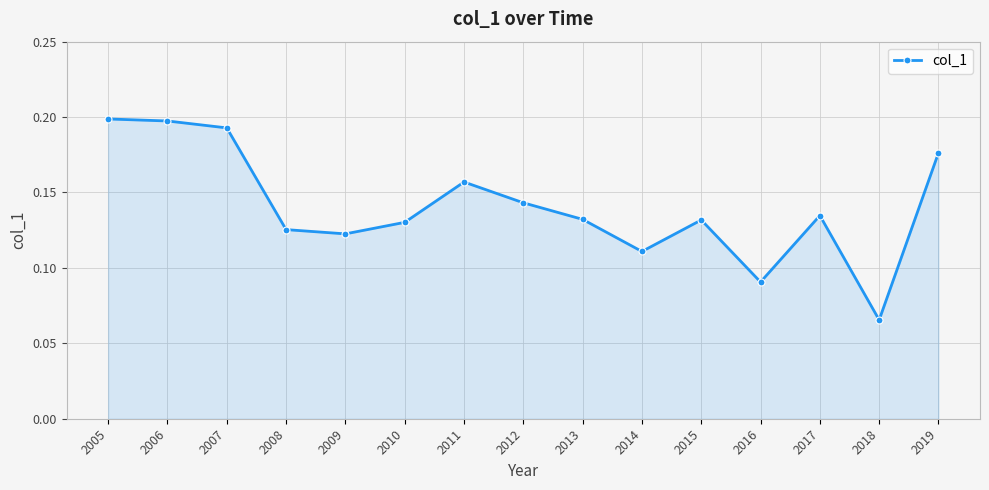

How many lines are shown in the chart?

1